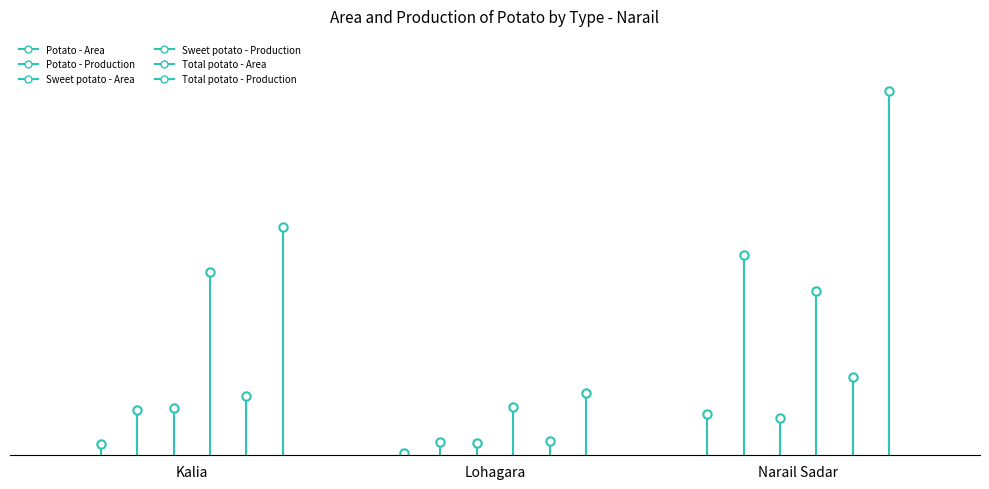

At how many categories does at least one series exceed 123?

1